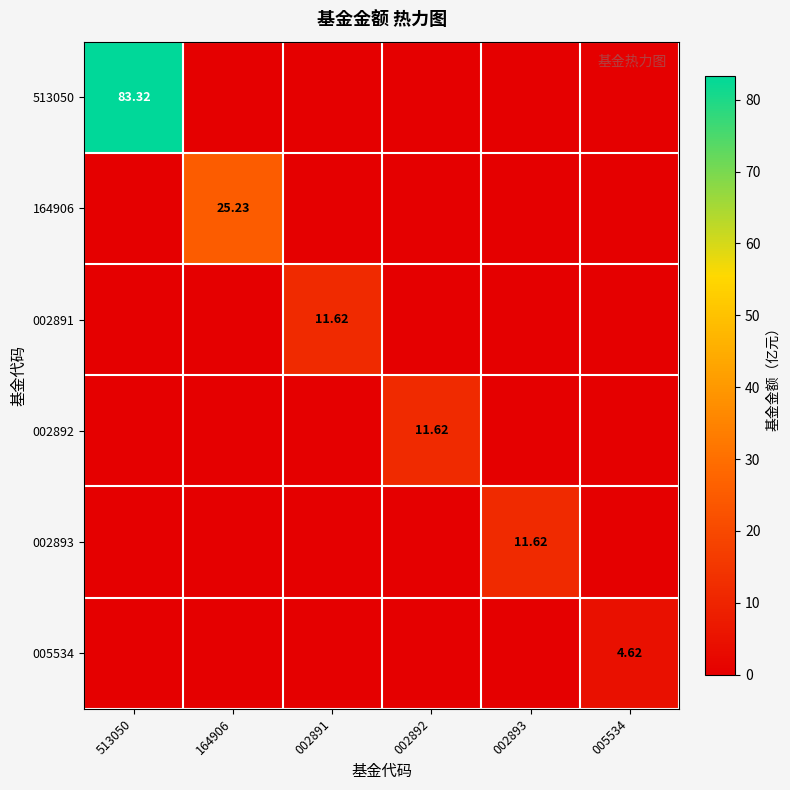

Which series has the largest range (max minus min)?

513050